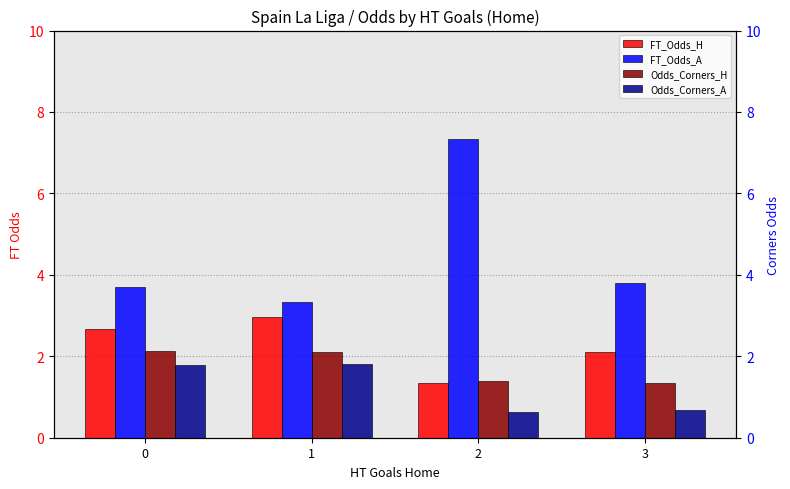

Reading right to left, extract all data points from this chart.

FT_Odds_H: 2.1	1.3	3.0	2.7
FT_Odds_A: 3.8	7.3	3.3	3.7
Odds_Corners_H: 1.3	1.4	2.1	2.1
Odds_Corners_A: 0.7	0.6	1.8	1.8